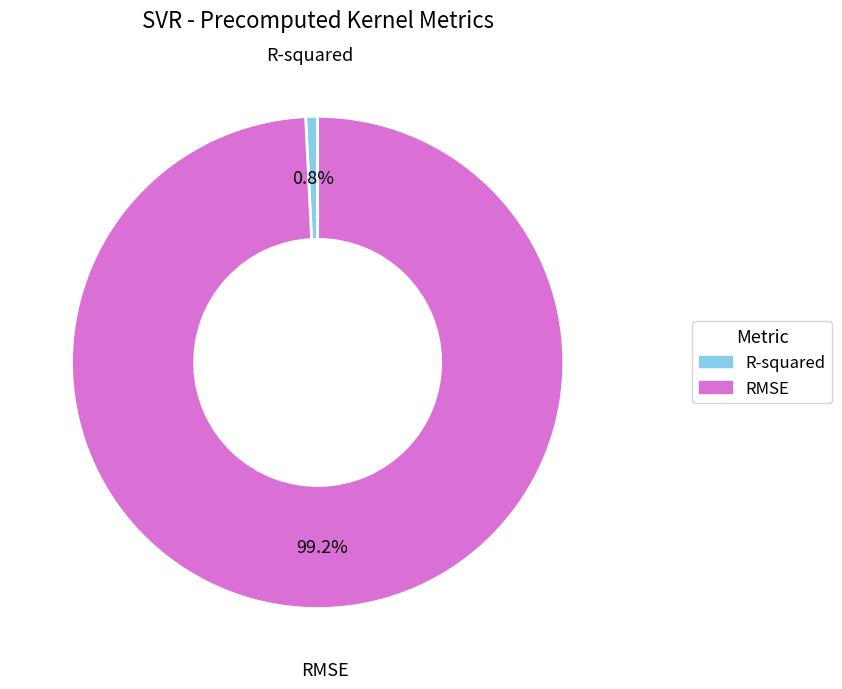

Is there any slice that represents more than half of the pie?

Yes